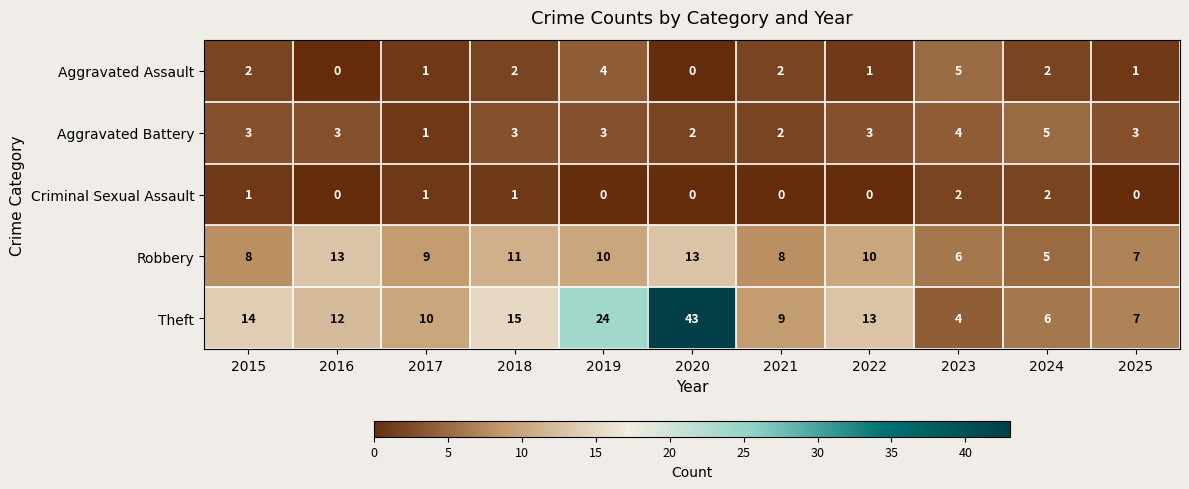

What is the approximate value of Theft at 2023?

4